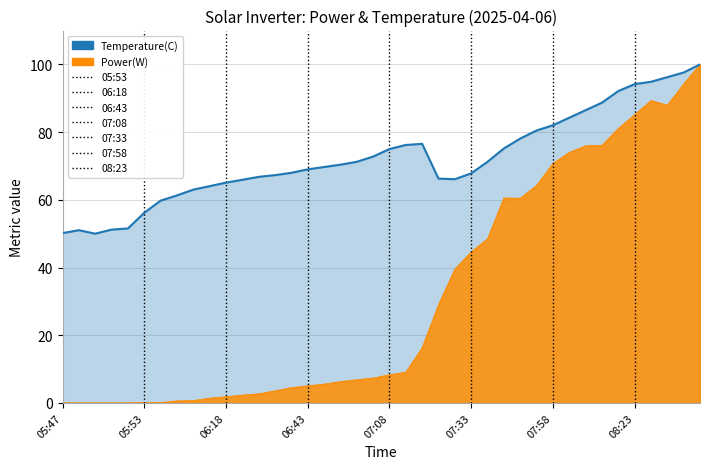

How many lines are shown in the chart?

1